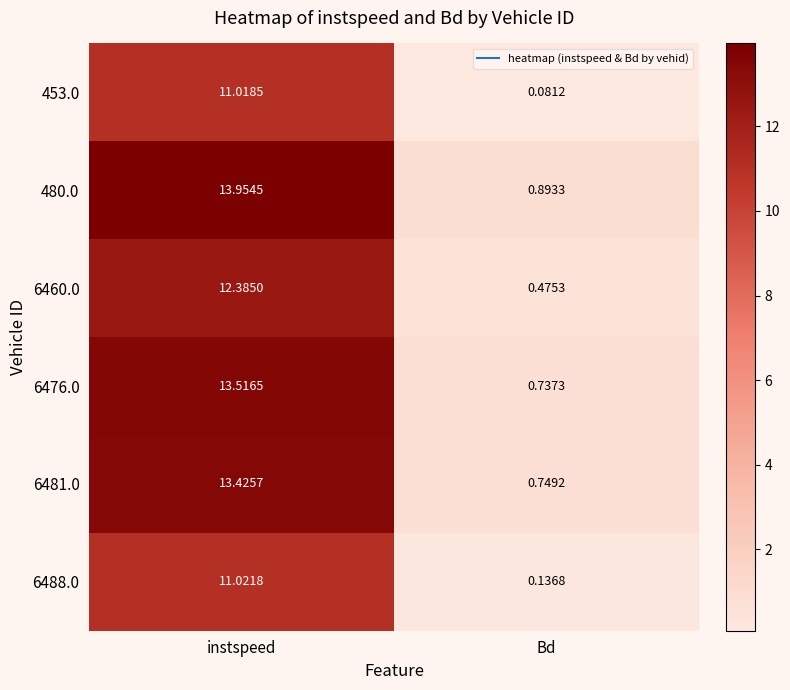

What is the greatest value displayed?

14.0